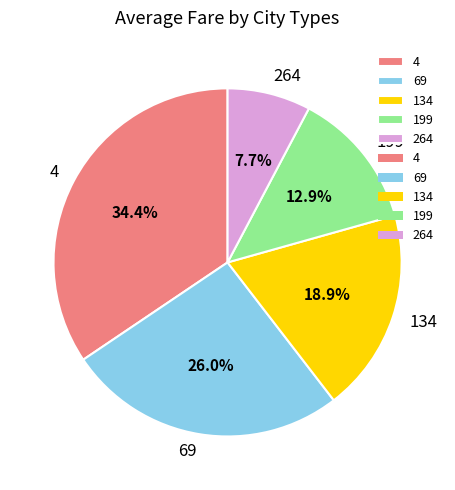

To the nearest percent, what is the average slice percentage?

20%